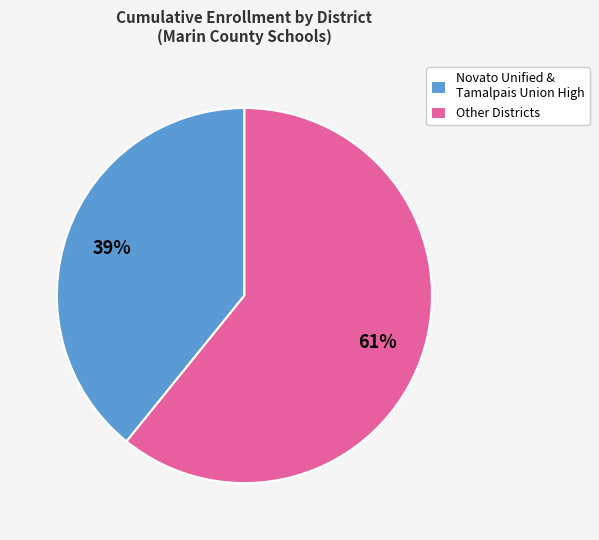

Rank the categories by value from lowest to highest.

Novato Unified & Tamalpais Union High, Other Districts